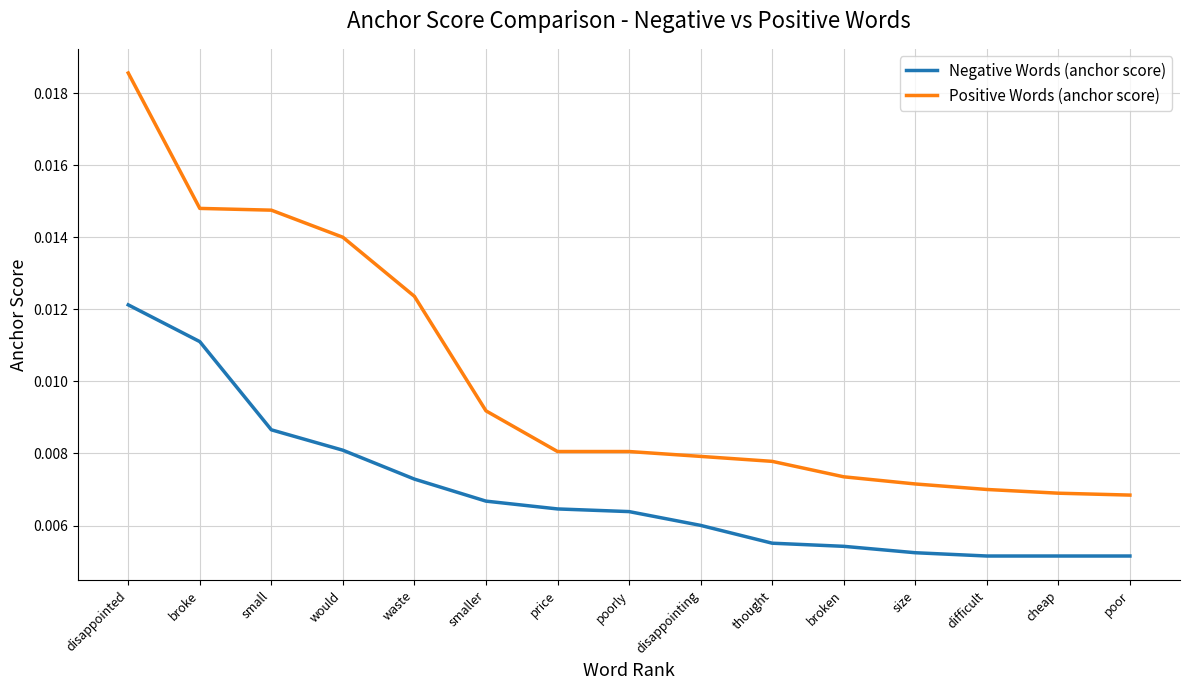

What position from the left is disappointing?

9